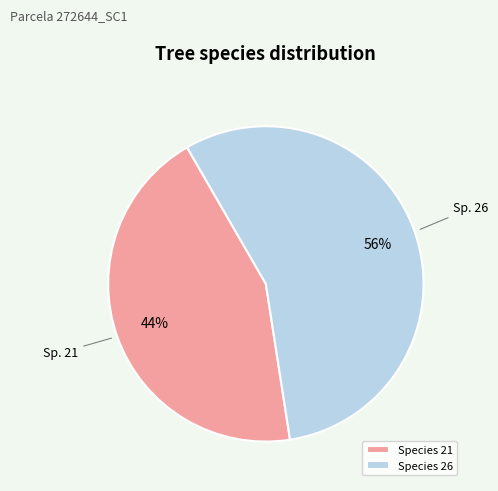

Count the number of slices in the pie.

2